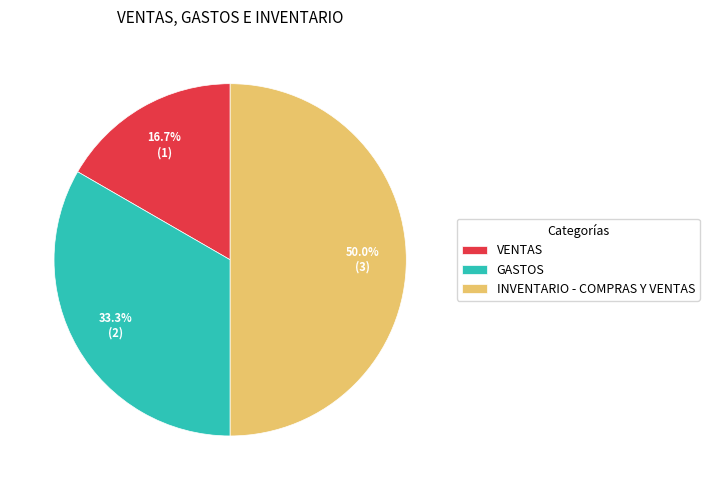

Count the number of slices in the pie.

3